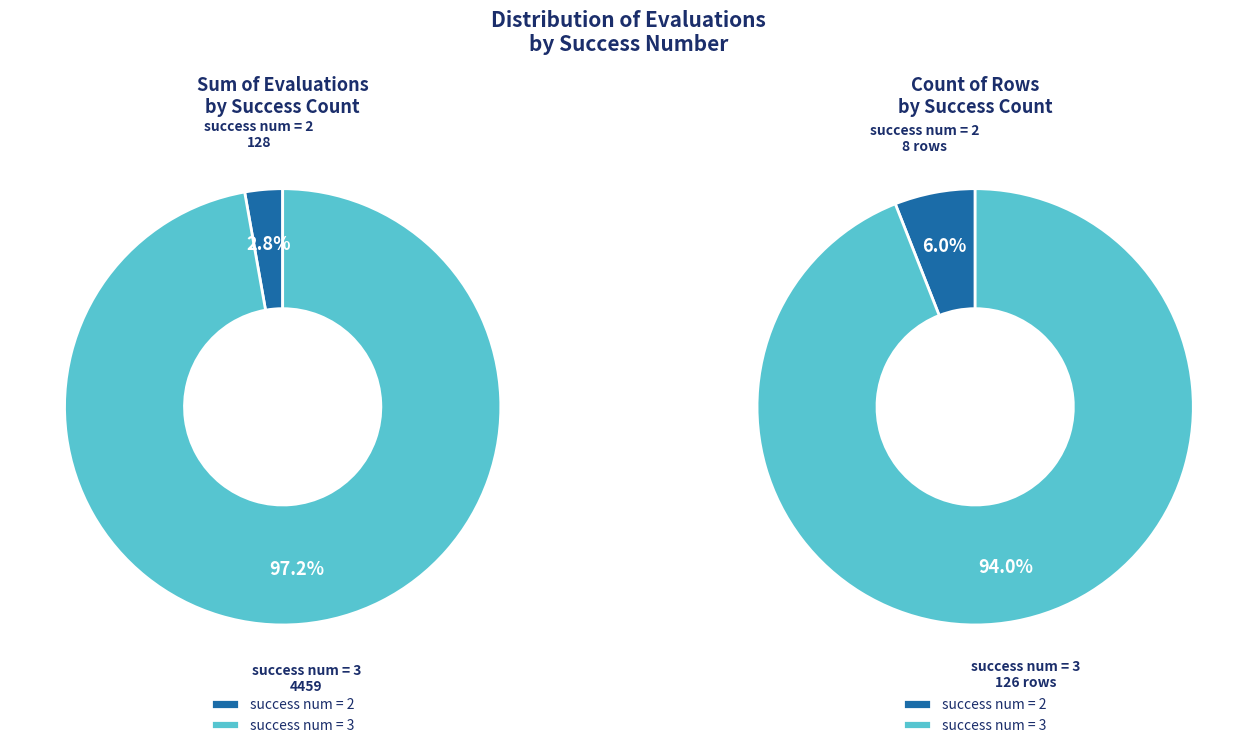

True or false: 6 accounts for 18% of the total.

False